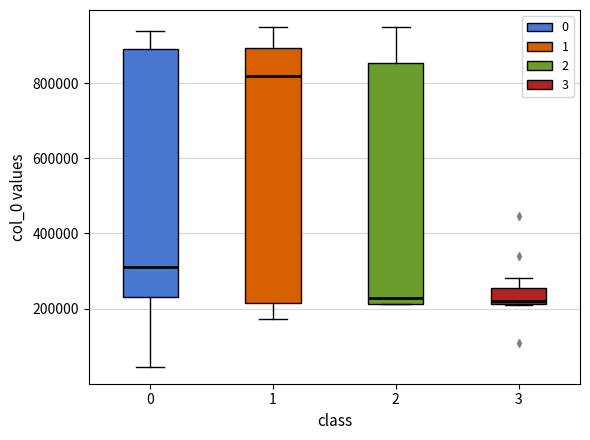

Comparing the boxes themselves (not the whiskers), which one is the tallest?

1